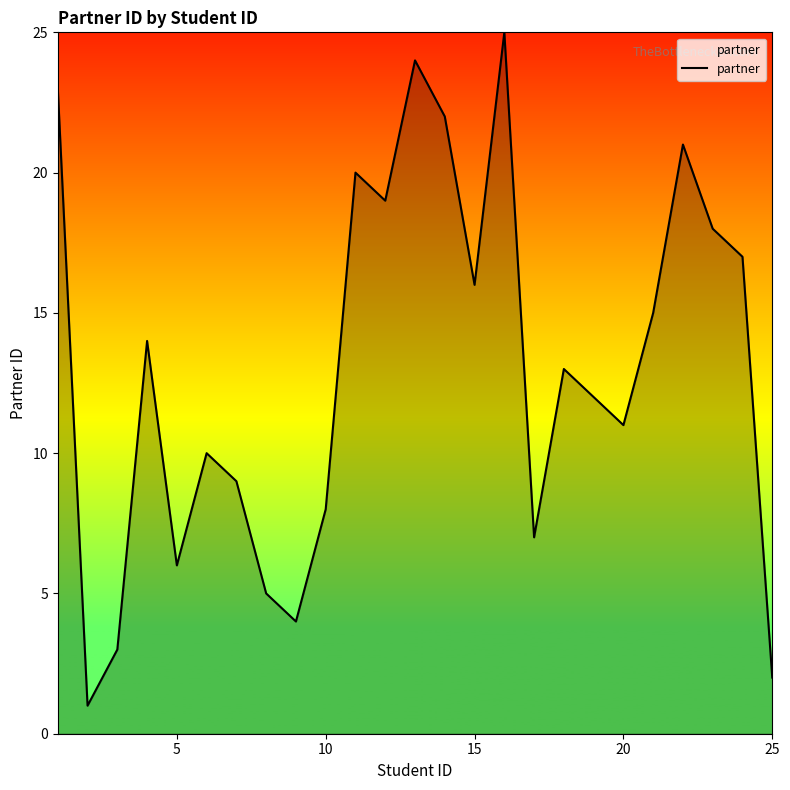

What is the greatest value displayed?

25